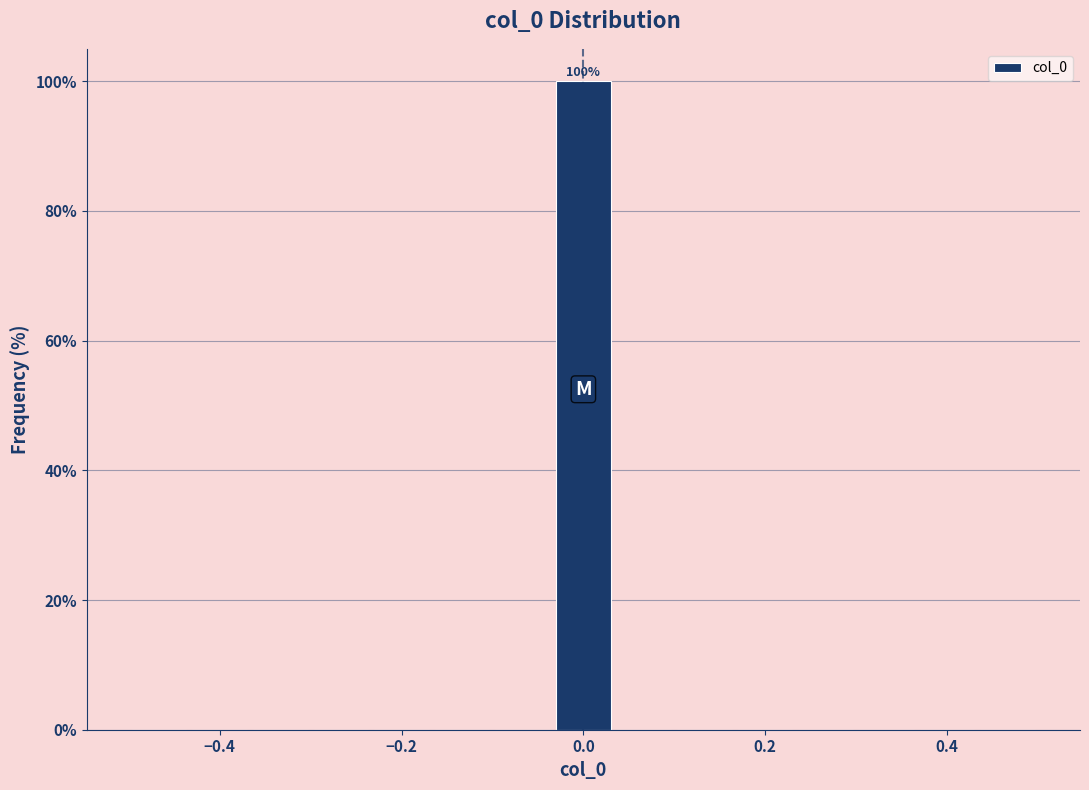

Read against the x-axis, roughly where is the centre of the tallest bar?

0.00